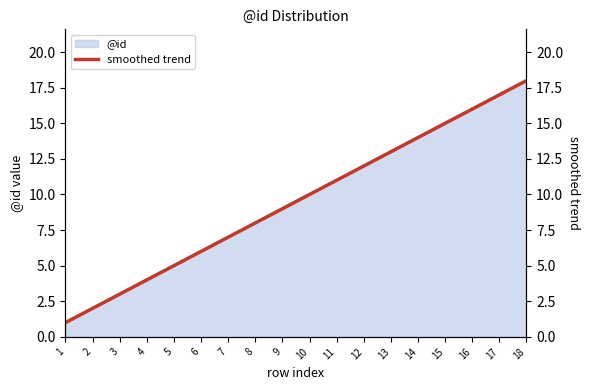

List the labels in order of value, smallest first.

1, 2, 3, 4, 5, 6, 7, 8, 9, 10, 11, 12, 13, 14, 15, 16, 17, 18